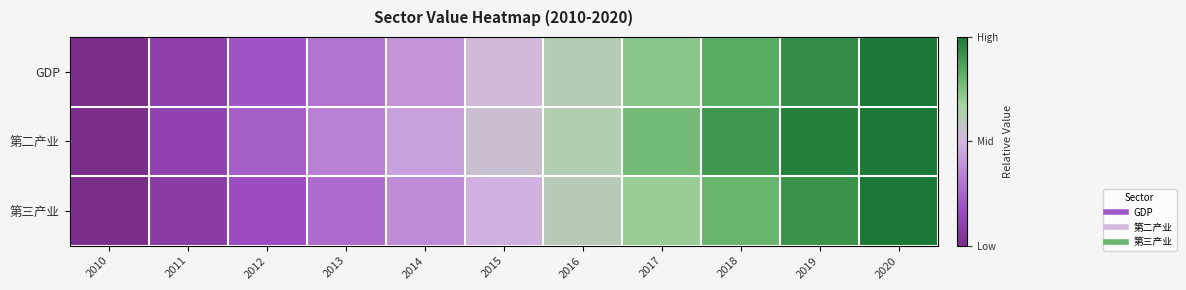

Reading left to right, list all the values displayed in this chart.

GDP: 2010=0.0	2011=0.1	2012=0.2	2013=0.3	2014=0.4	2015=0.5	2016=0.6	2017=0.7	2018=0.8	2019=0.9	2020=1.0
第二产业: 2010=0.0	2011=0.1	2012=0.2	2013=0.3	2014=0.4	2015=0.5	2016=0.6	2017=0.8	2018=0.9	2019=1.0	2020=1.0
第三产业: 2010=0.0	2011=0.1	2012=0.2	2013=0.3	2014=0.4	2015=0.5	2016=0.6	2017=0.7	2018=0.8	2019=0.9	2020=1.0